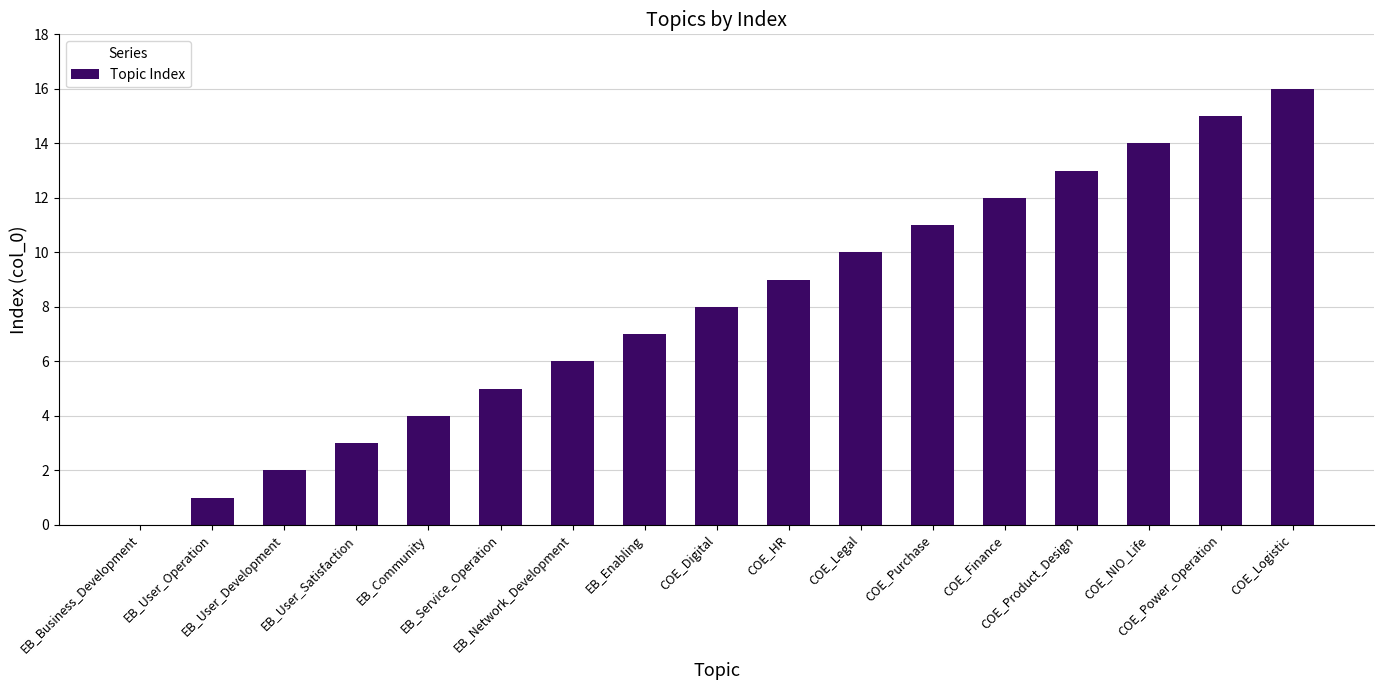

What is the greatest value displayed?

16